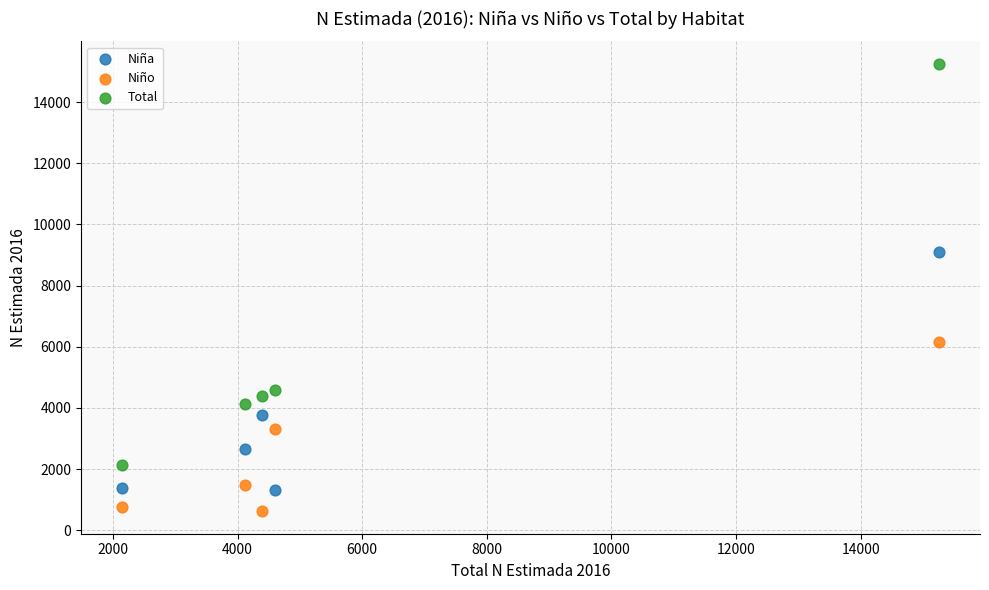

In the Niña series, what Y value is closest to 5202?

3773